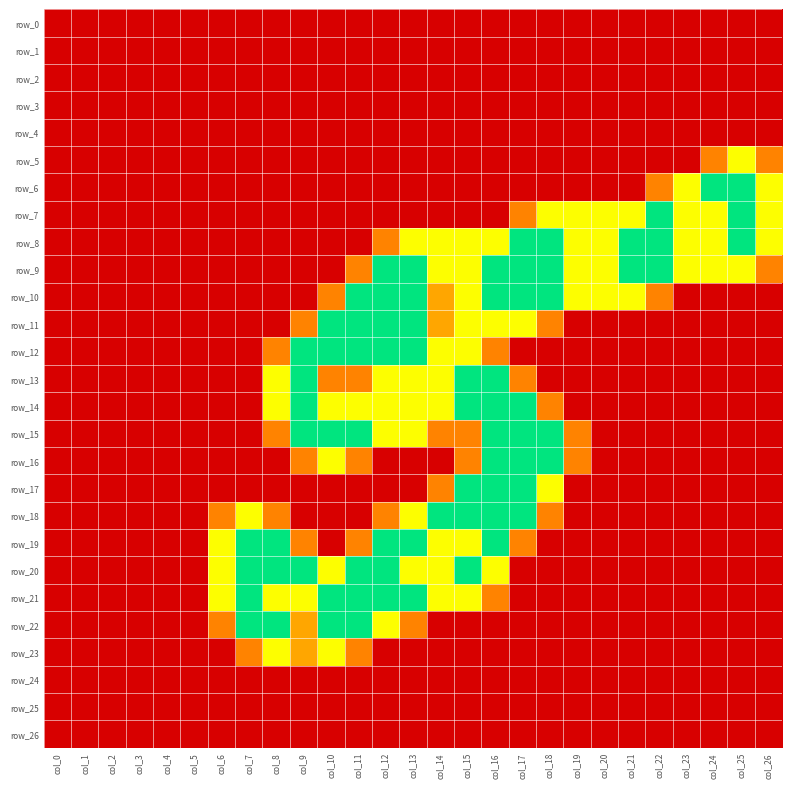

Which series has the largest total across all categories?

row_9